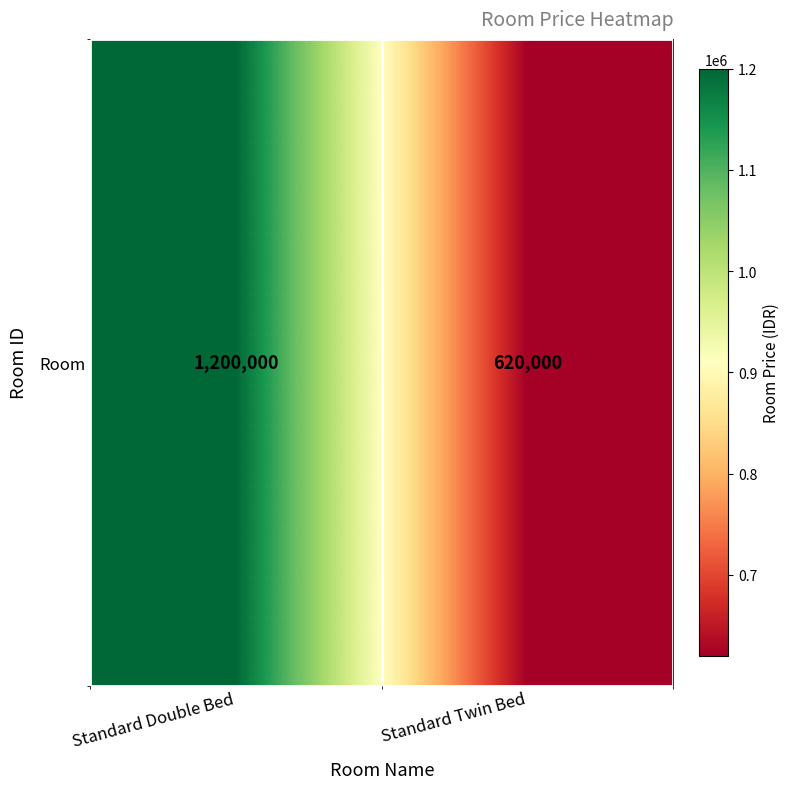

Reading left to right, list all the values displayed in this chart.

1200000	620000